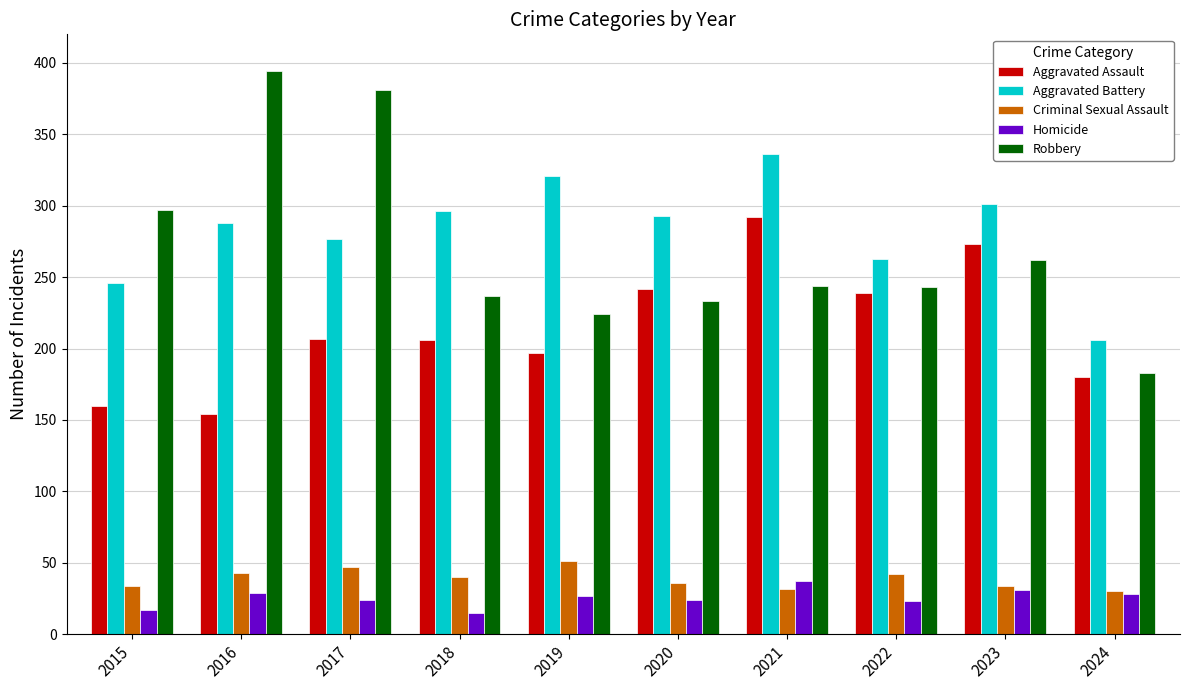

Is the value of Robbery at 2019 greater than the value of Aggravated Assault at 2015?

Yes